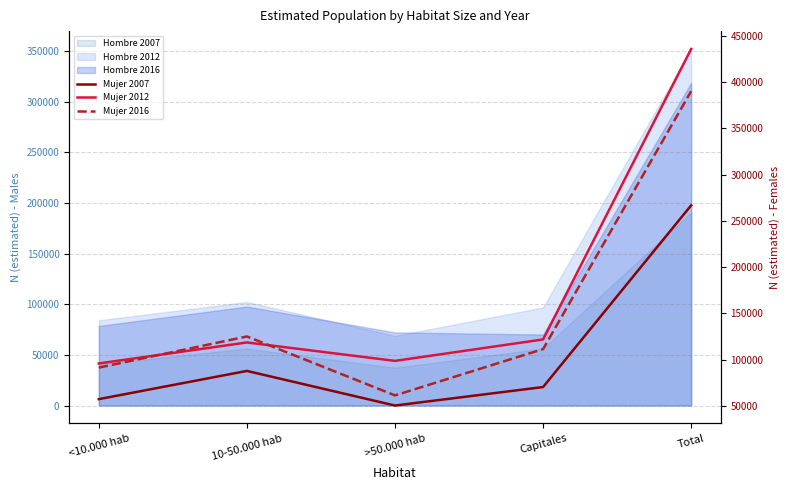

What is the sum of all Mujer 2012 values?

871134